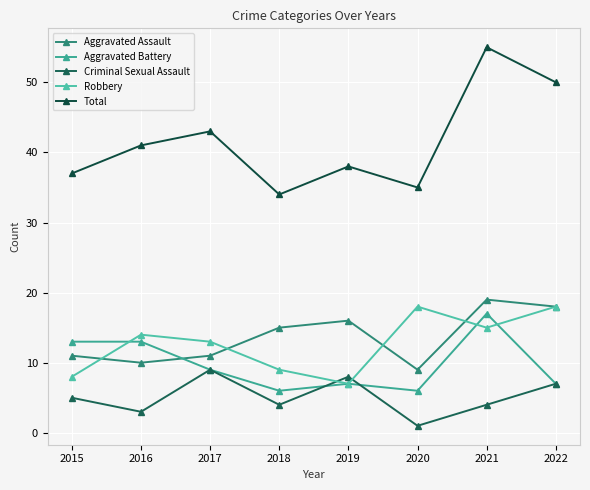

Read the Total value at 2020.

35